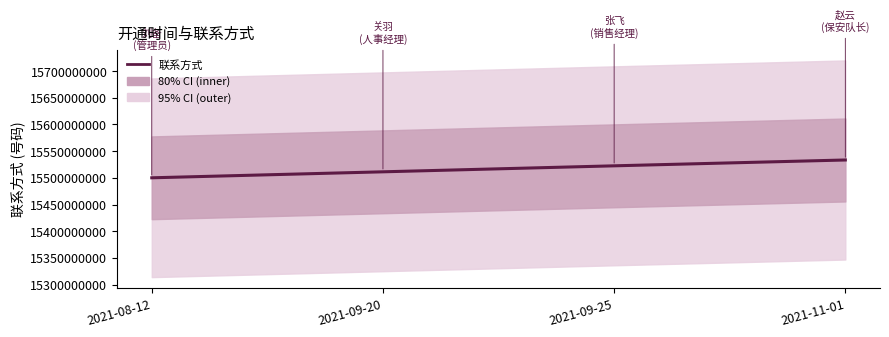

List the labels in order of value, largest first.

2021-11-01, 2021-09-25, 2021-09-20, 2021-08-12